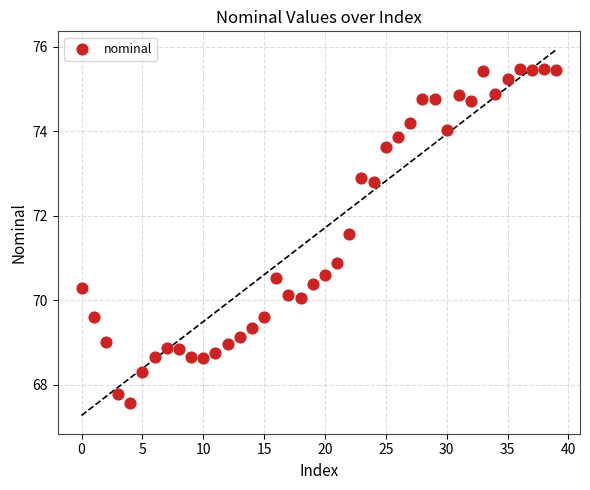

What Y value in the scatter plot is closest to 71?

70.9